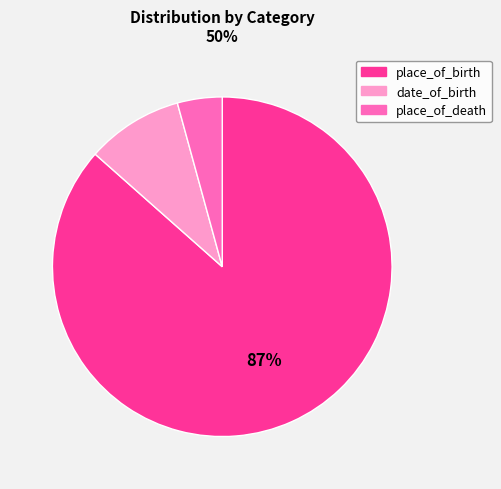

True or false: place_of_death accounts for 4% of the total.

True